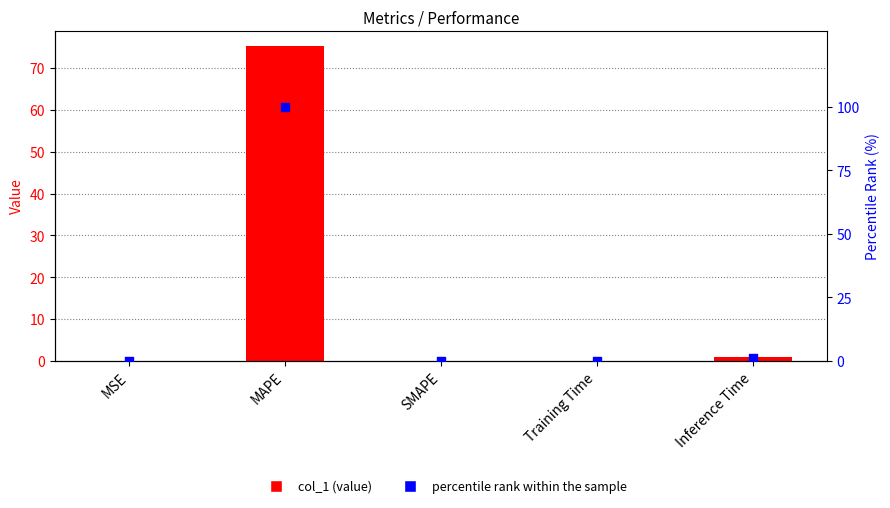

At how many categories does at least one series exceed 25?

1